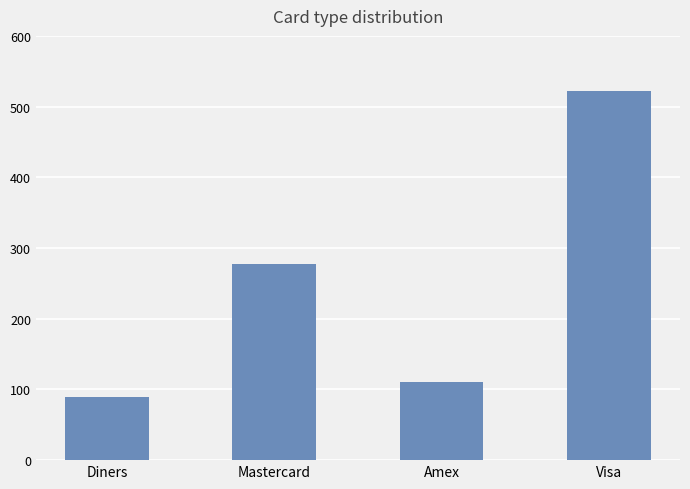

What is the sum of the values at Mastercard and Diners?

366